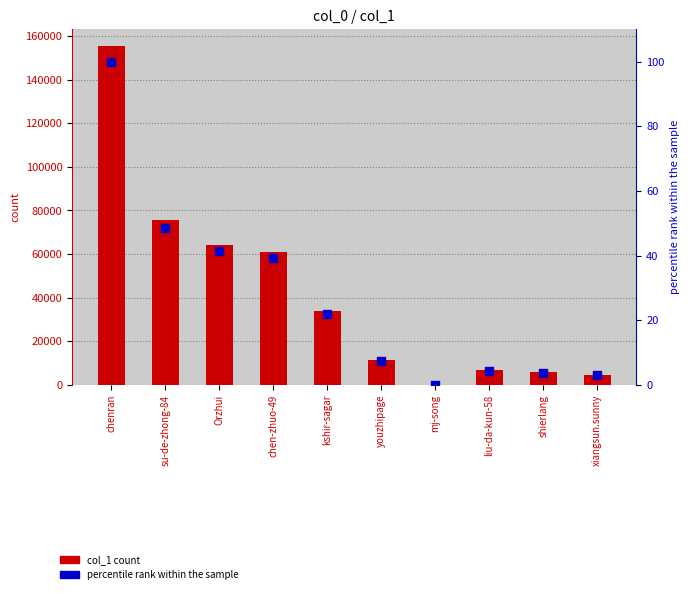

What is the total value across all series at liu-da-kun-58?

6879.4